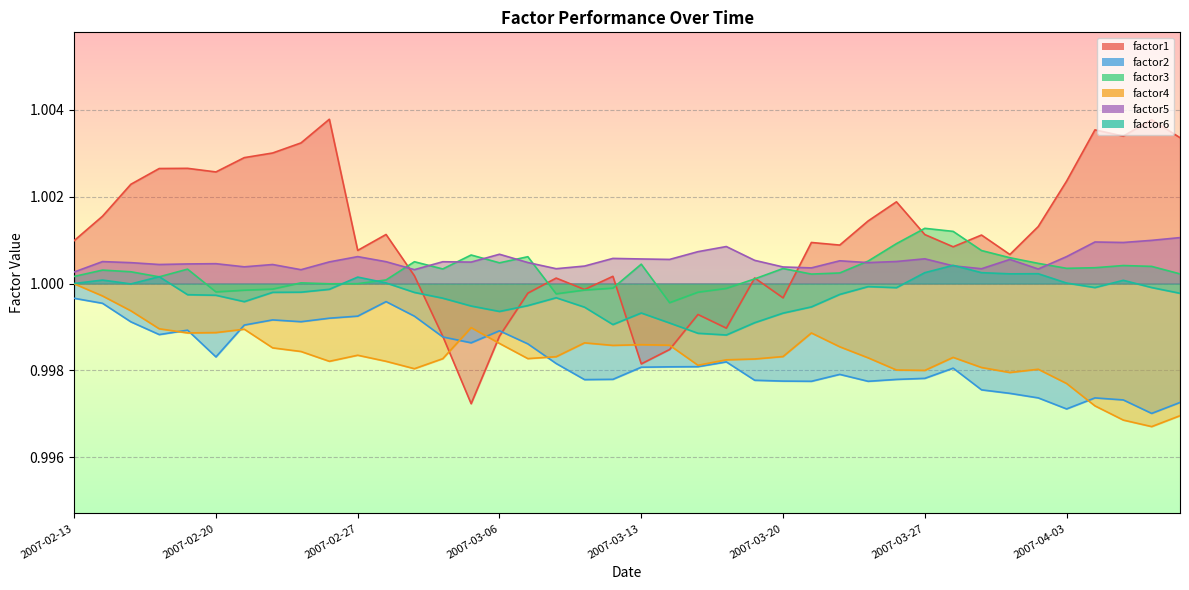

At which label is factor5 closest to 1?

2007-02-13